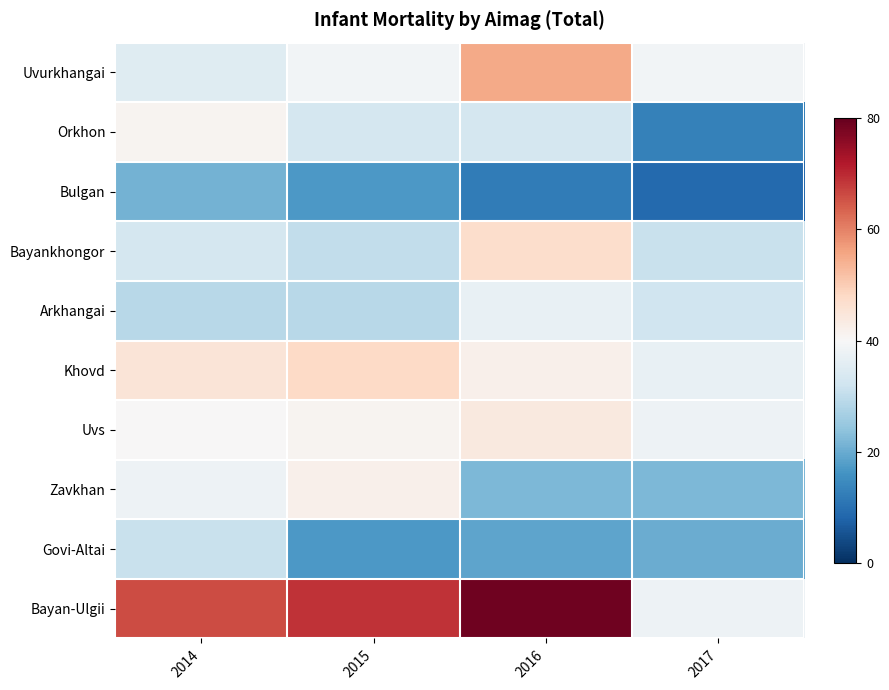

Rank the series by their maximum value, from lowest to highest.

Bulgan, Govi-Altai, Arkhangai, Orkhon, Zavkhan, Uvs, Bayankhongor, Khovd, Uvurkhangai, Bayan-Ulgii